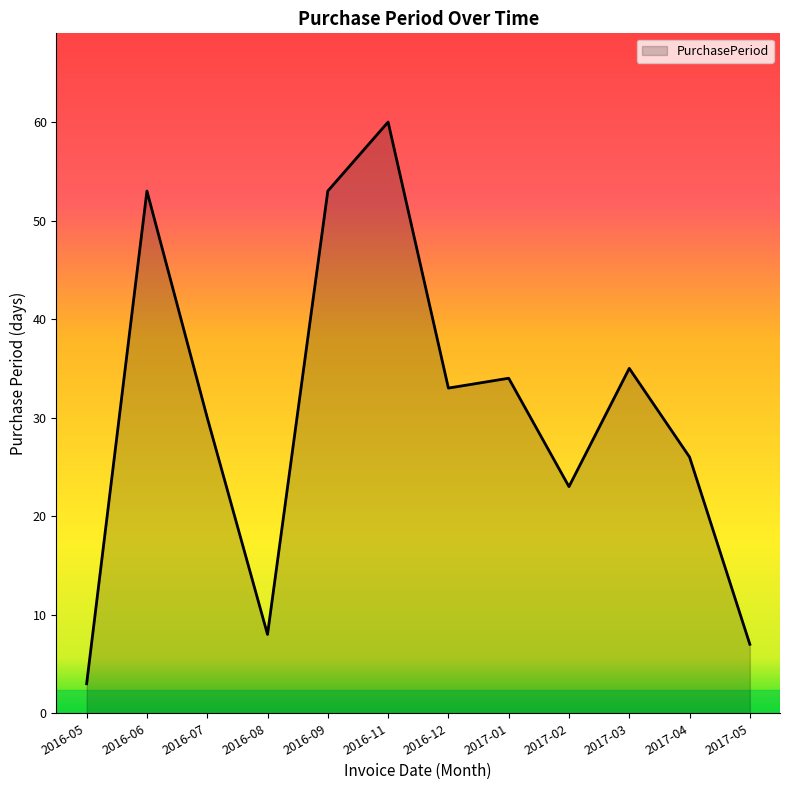

Read the value at 2017-03, to the nearest 5.

35